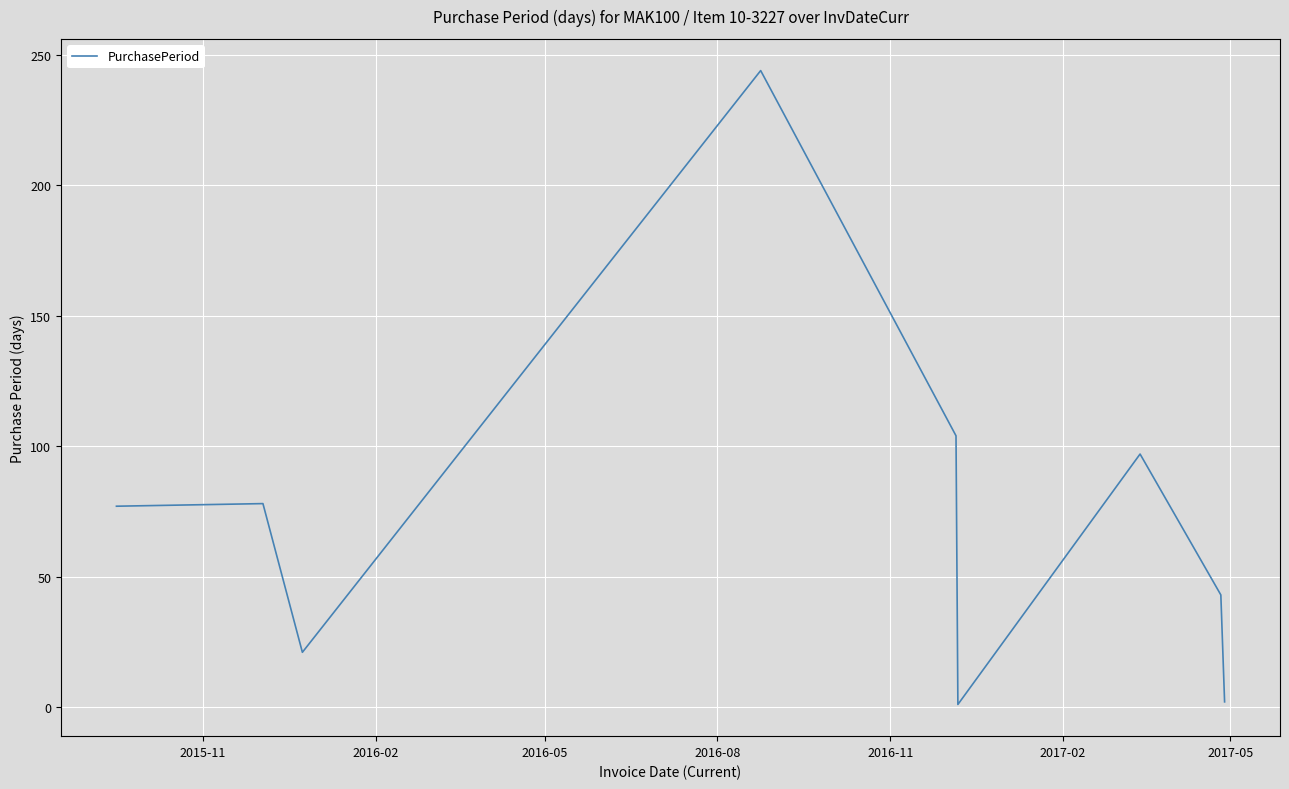

What is the maximum value shown in the chart?

244